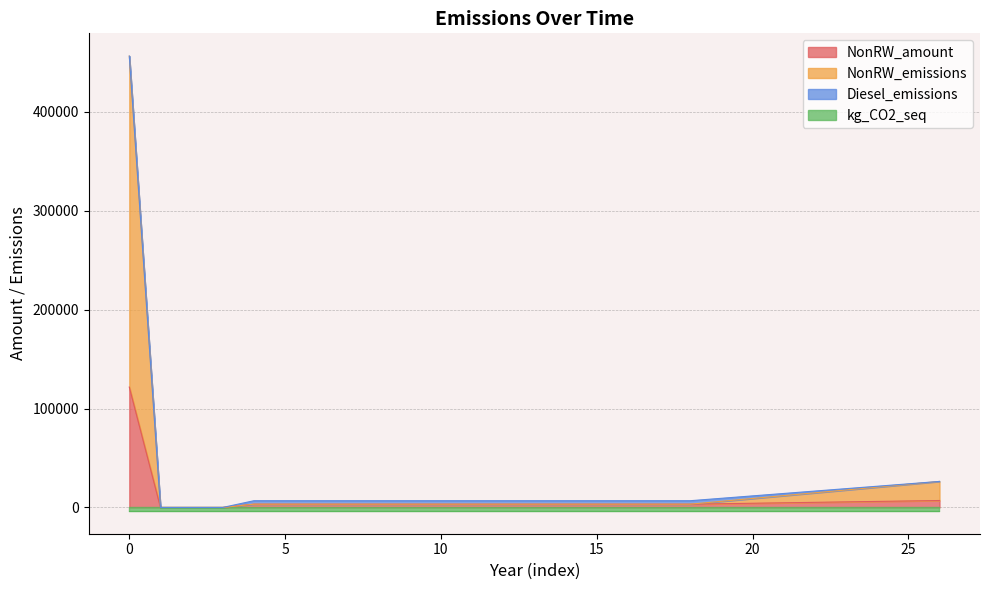

At which category does the chart reach its minimum across all series?

1